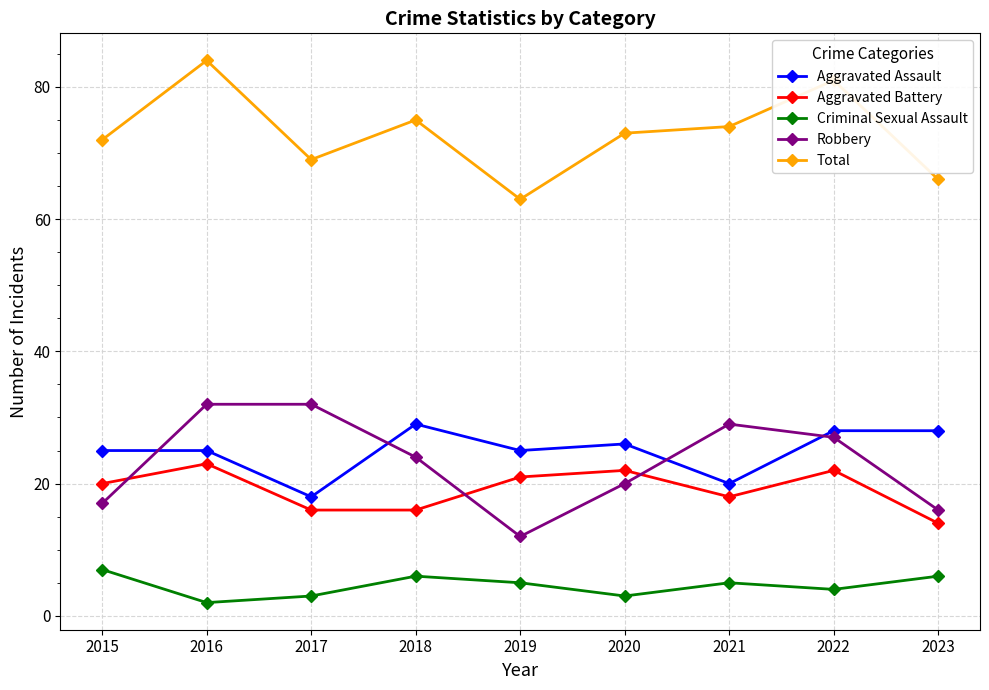

The value of Total at 2023 is 107. True or false?

False